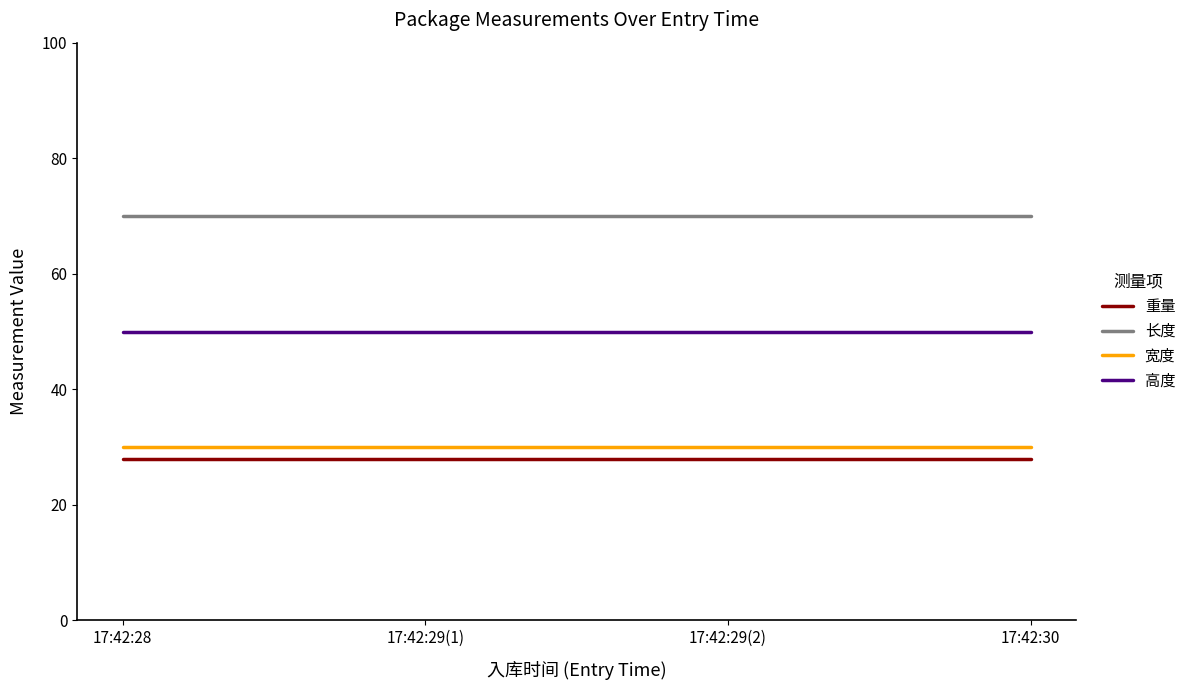

What value does the 重量 series have at 17:42:29(2)?

28